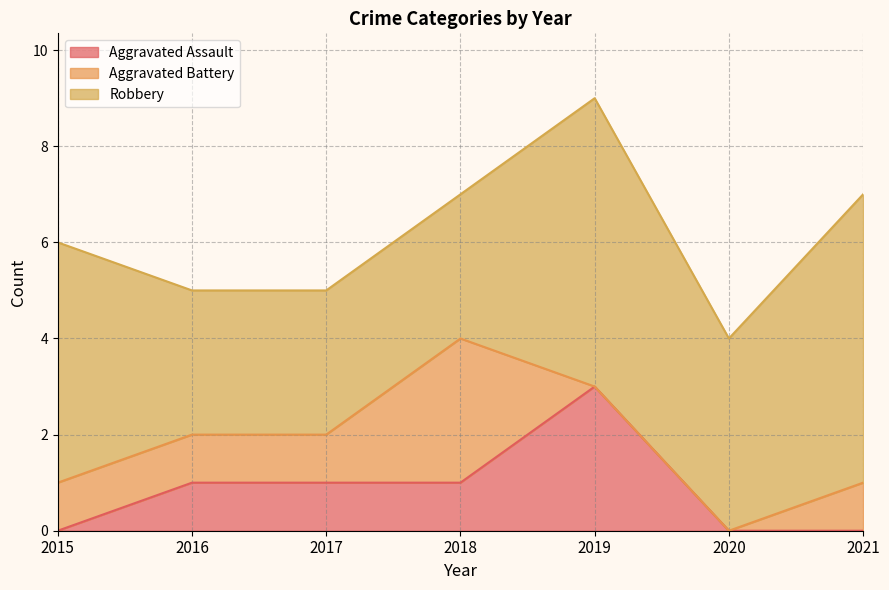

How many data points in Aggravated Assault are less than 1?

3